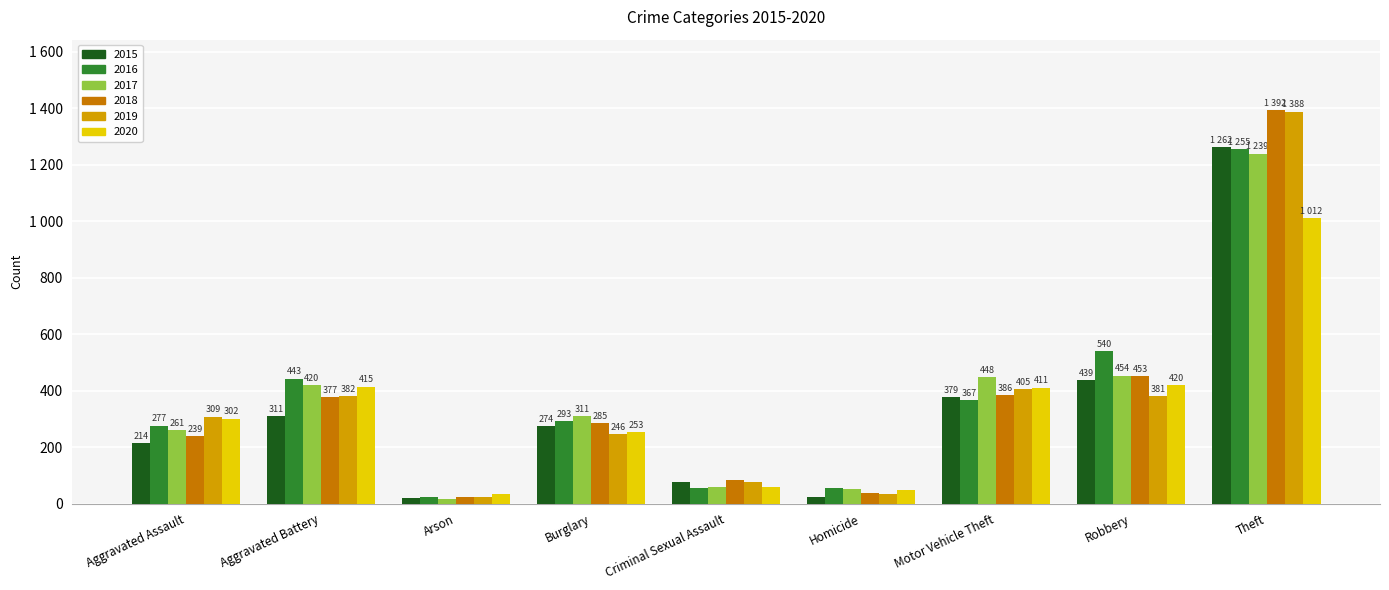

At which label is 2015 closest to 641?

Robbery